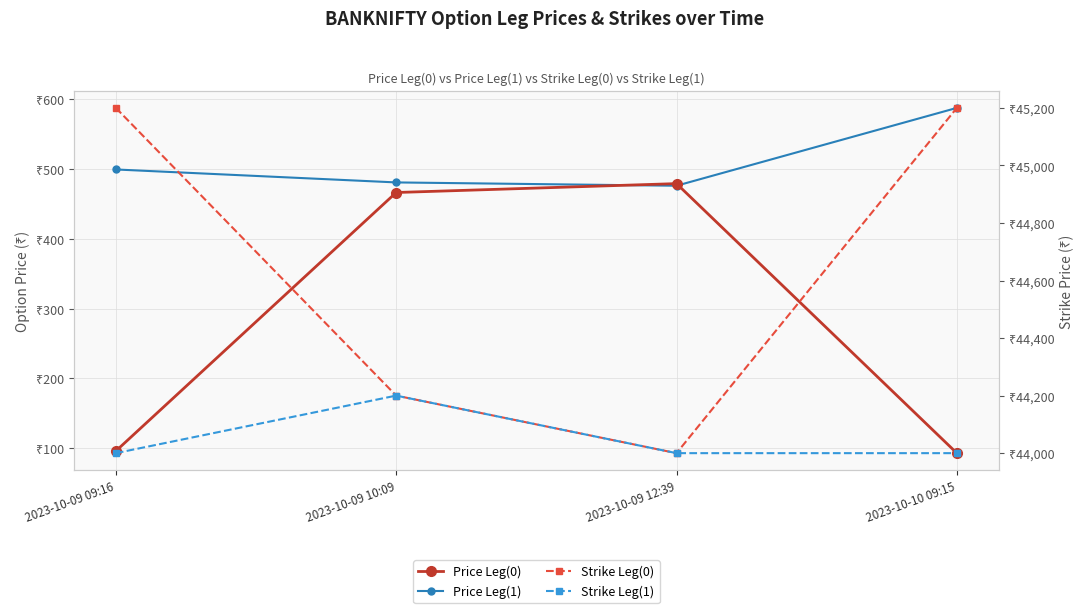

Reading left to right, extract all data points from this chart.

Price Leg(0): 96.0	466.3	479.1	93.0
Price Leg(1): 499.3	480.8	476.0	587.5
Strike Leg(0): 45200.0	44200.0	44000.0	45200.0
Strike Leg(1): 44000.0	44200.0	44000.0	44000.0